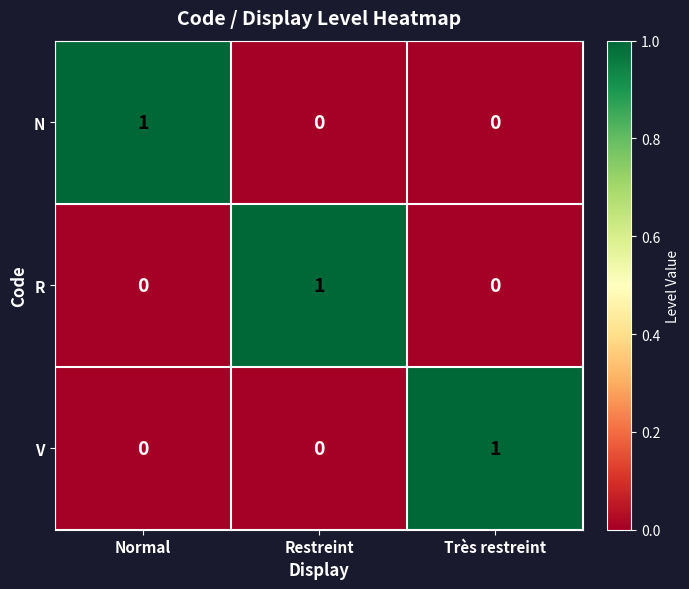

The V series shows 1 at Très restreint. True or false?

True